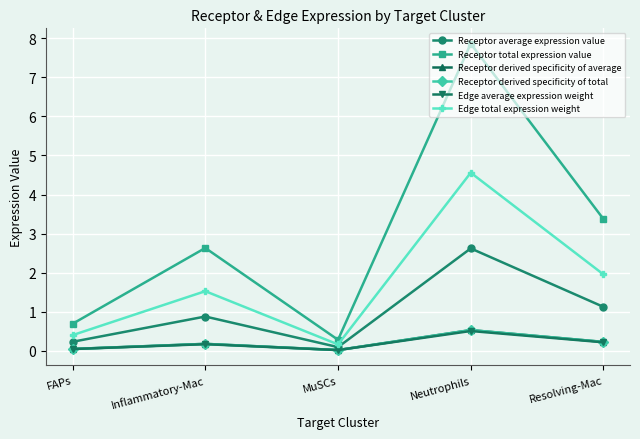

At which category does the chart reach its peak across all series?

Neutrophils